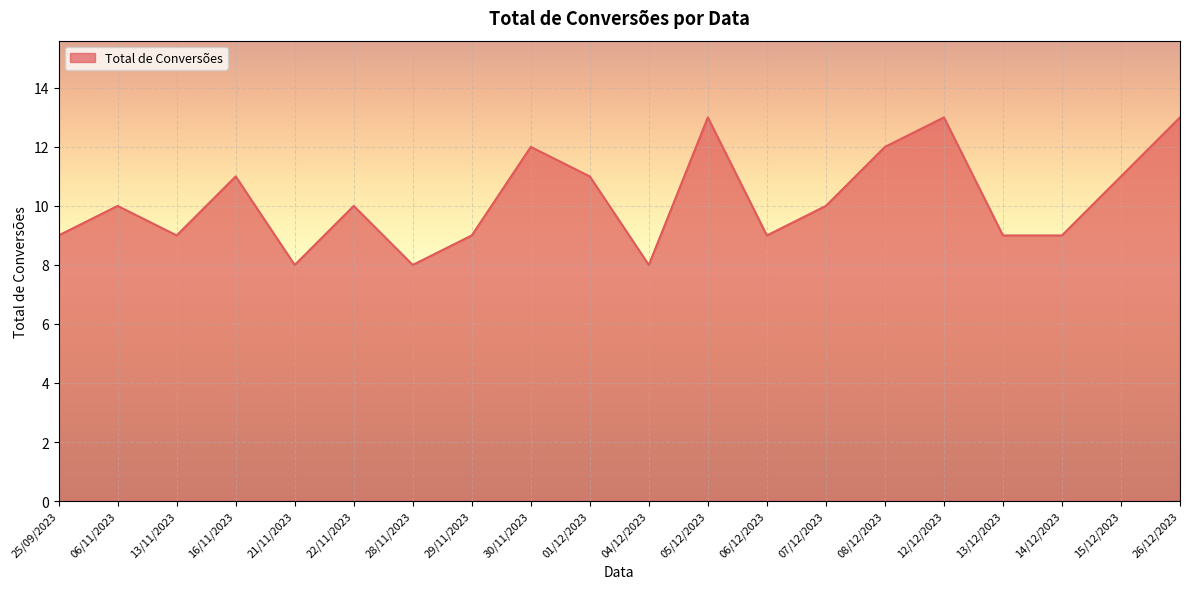

What is the difference between the second highest and second lowest values?

5